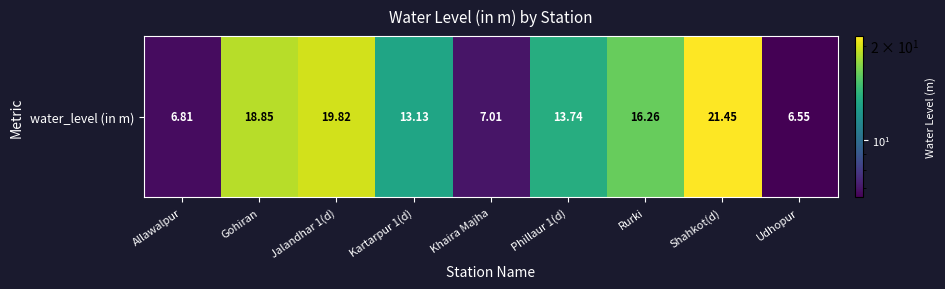

How many data points does each series have?

9